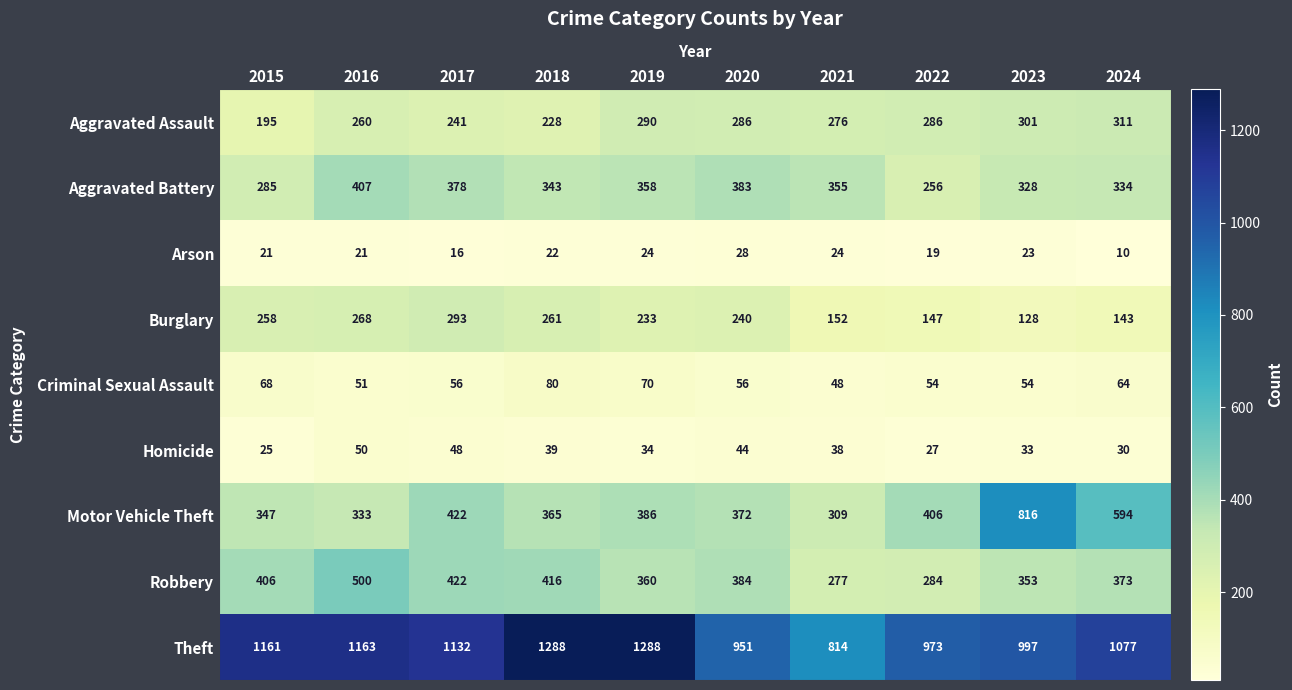

What is the difference between the Motor Vehicle Theft values at 2017 and 2020?

50